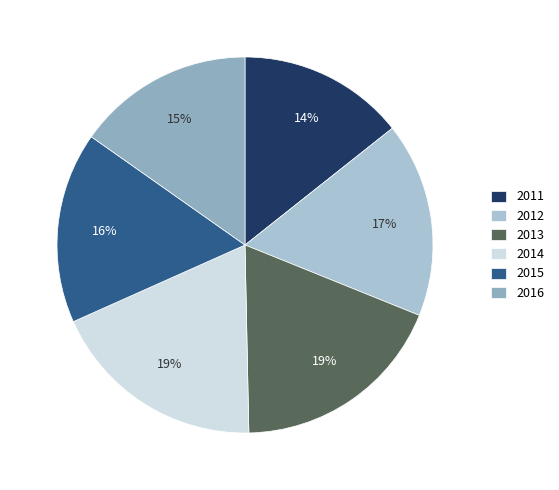

Count the number of slices in the pie.

6